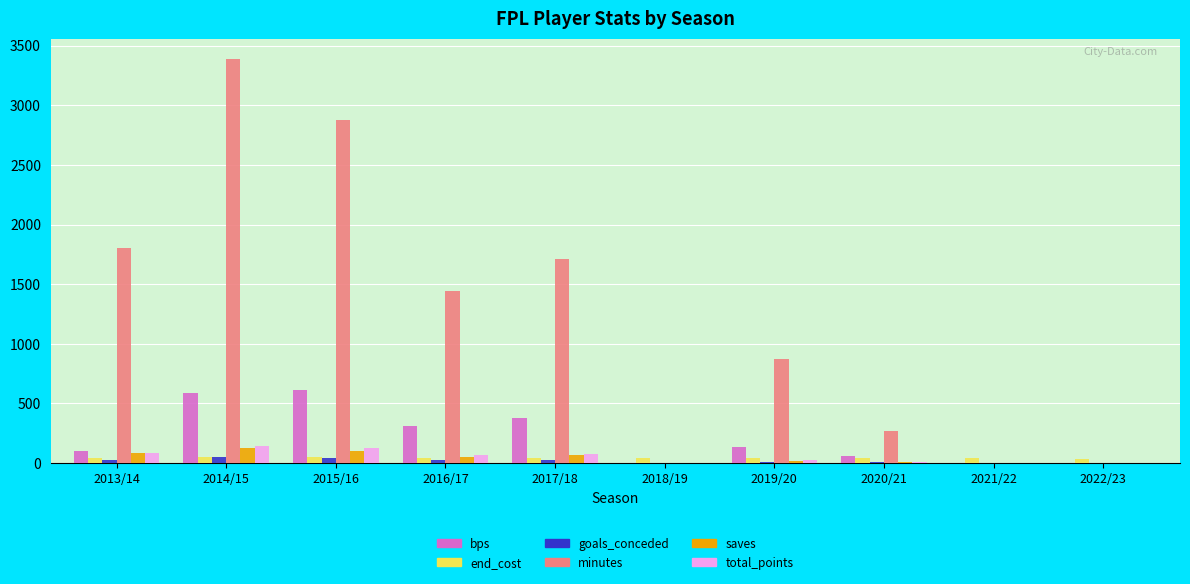

Does the chart contain stacked bars?

No